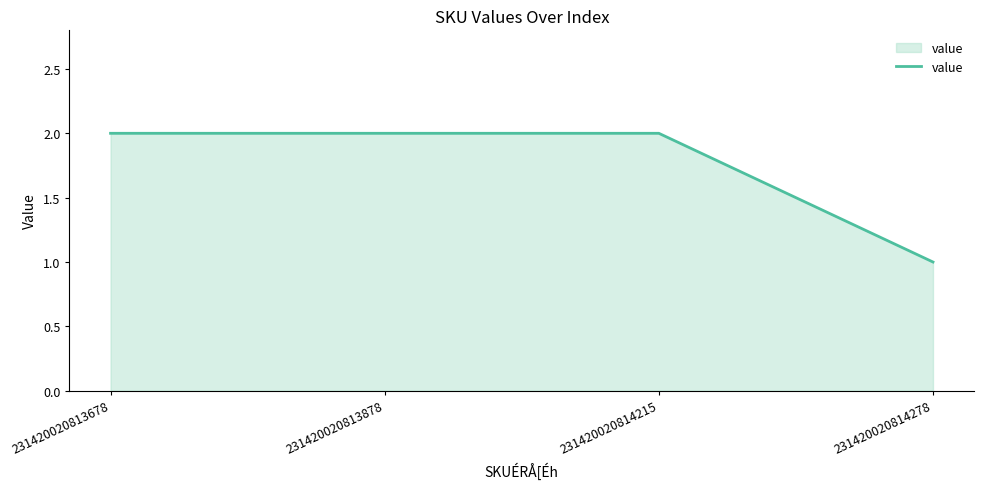

Approximately how many times larger is the value at 231420020813878 compared to 231420020814215?

1.0